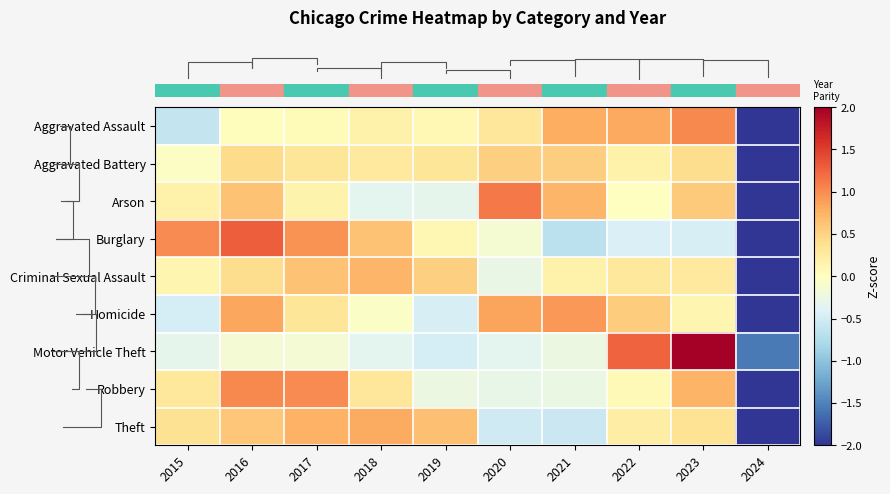

Reading left to right, extract all data points from this chart.

row_0: -0.6	0.0	0.1	0.2	0.1	0.3	0.8	0.8	1.0	-2.7
row_1: -0.0	0.4	0.3	0.3	0.3	0.5	0.5	0.2	0.4	-3.0
row_2: 0.2	0.6	0.1	-0.3	-0.3	1.1	0.7	-0.0	0.6	-2.7
row_3: 1.0	1.3	1.0	0.6	0.1	-0.1	-0.7	-0.4	-0.5	-2.3
row_4: 0.1	0.4	0.6	0.7	0.5	-0.3	0.2	0.3	0.3	-2.9
row_5: -0.5	0.8	0.3	-0.1	-0.5	0.8	0.9	0.5	0.1	-2.6
row_6: -0.3	-0.2	-0.1	-0.3	-0.5	-0.3	-0.2	1.3	2.3	-1.5
row_7: 0.3	1.0	1.0	0.3	-0.2	-0.3	-0.3	0.1	0.7	-2.6
row_8: 0.4	0.6	0.8	0.8	0.6	-0.5	-0.6	0.2	0.4	-2.7